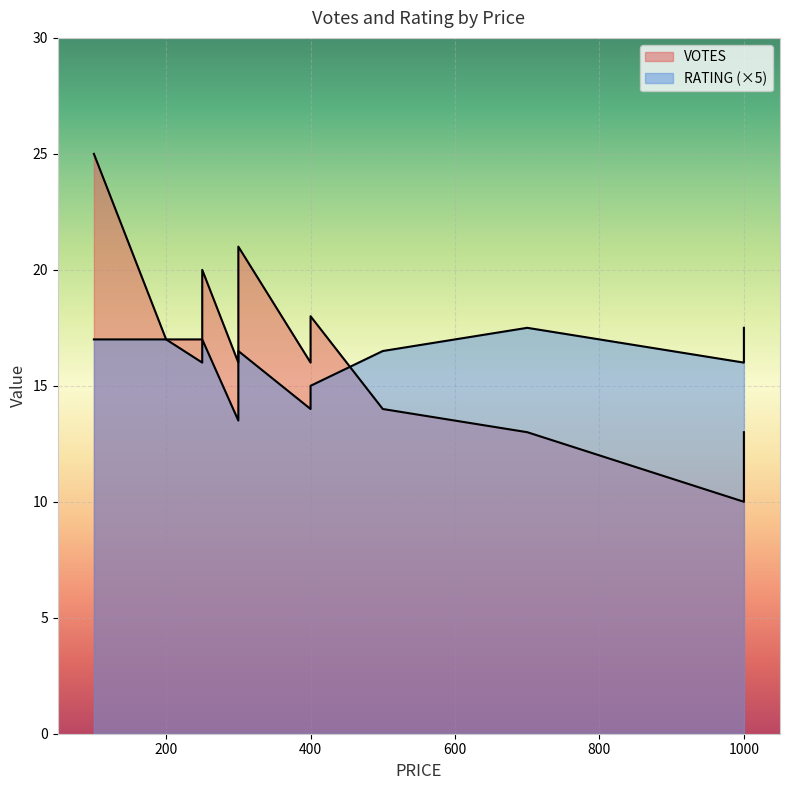

List the series in order of their overall mean, lowest first.

RATING, VOTES